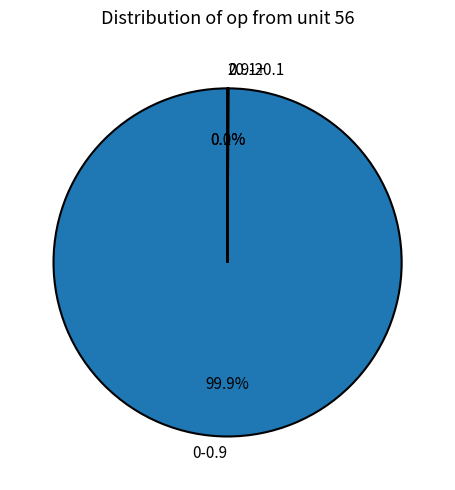

Does any single category account for the majority?

Yes